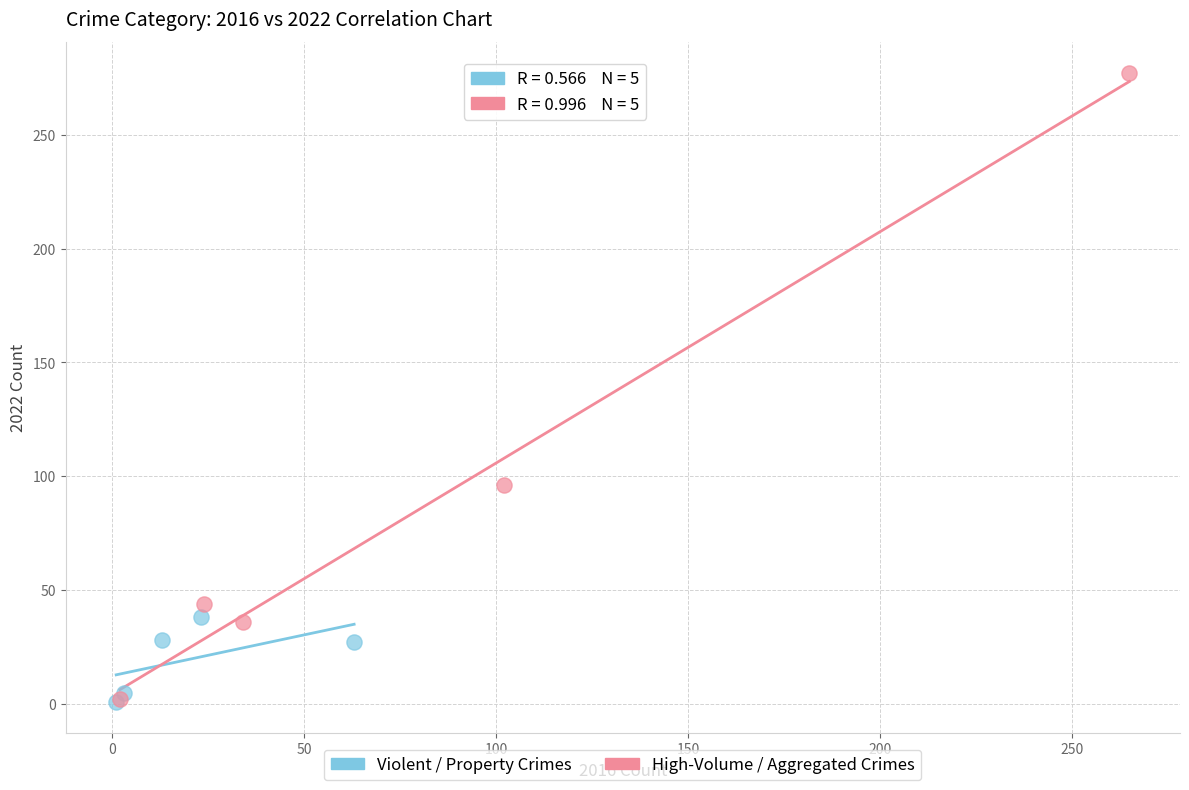

Which series contains the highest Y value?

High-Volume / Aggregated Crimes